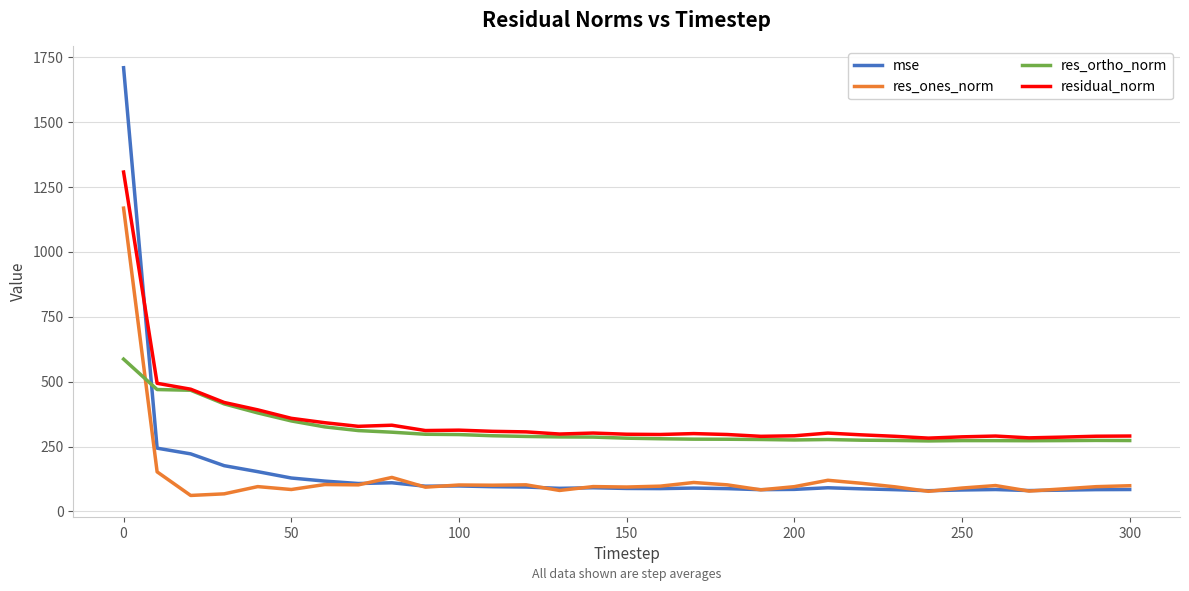

Which series has the widest spread of values?

mse